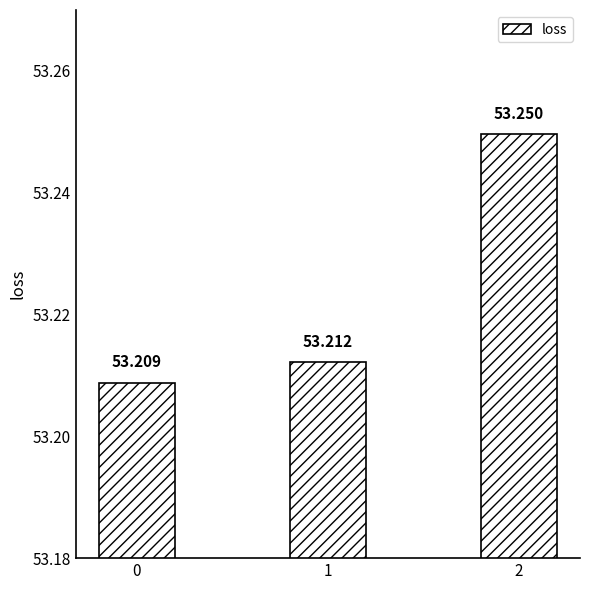

How many categories are shown in the chart?

3